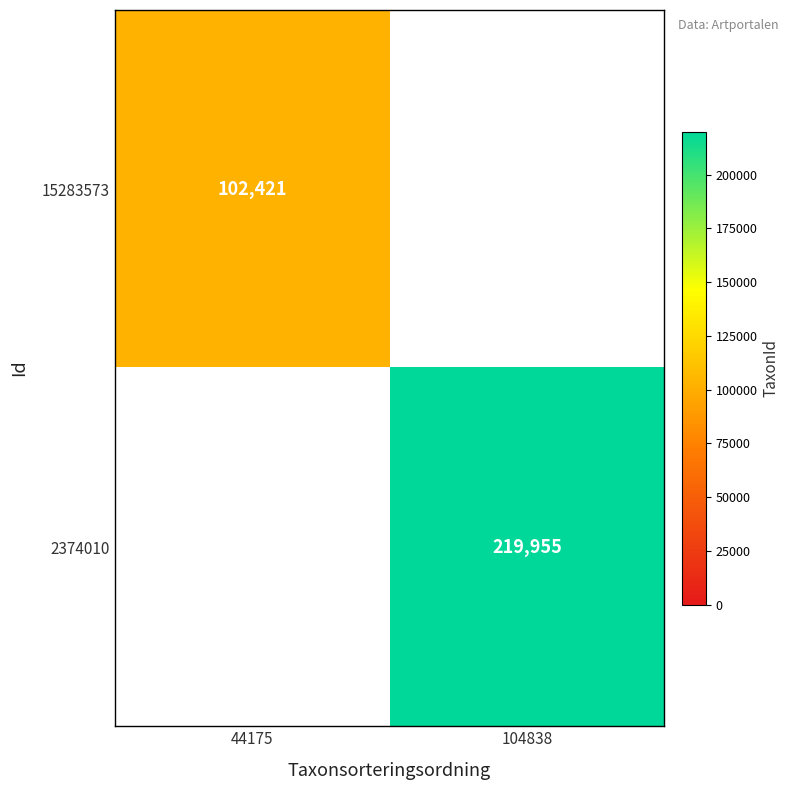

Is it true that 2374010 equals 219955 at 104838?

True